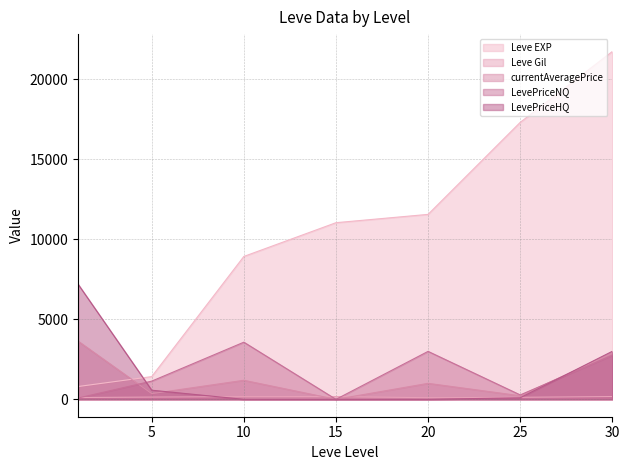

How many intersections are there between currentAveragePrice and LevePriceHQ?

2